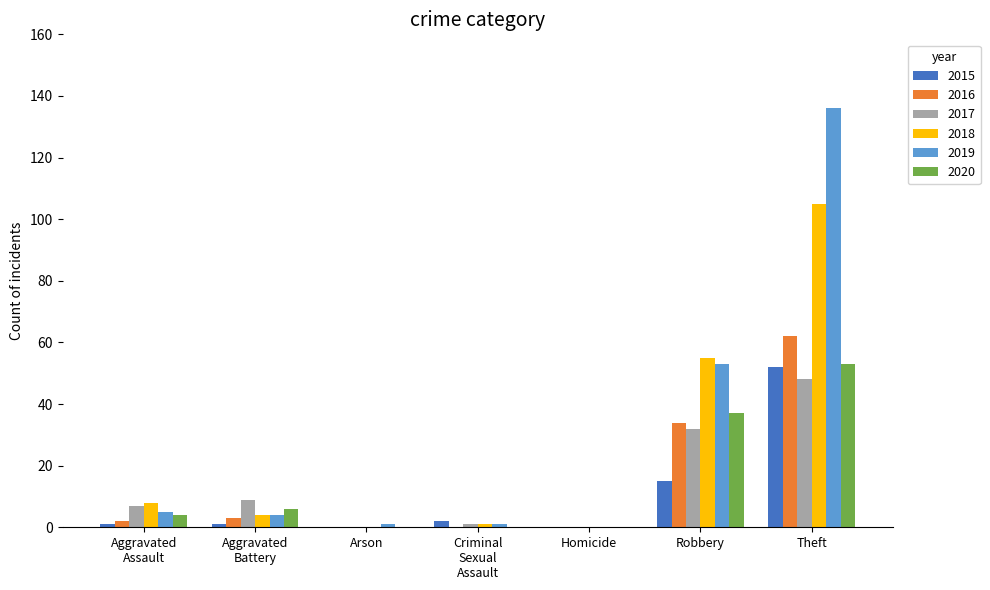

Which series has the largest total across all categories?

2019